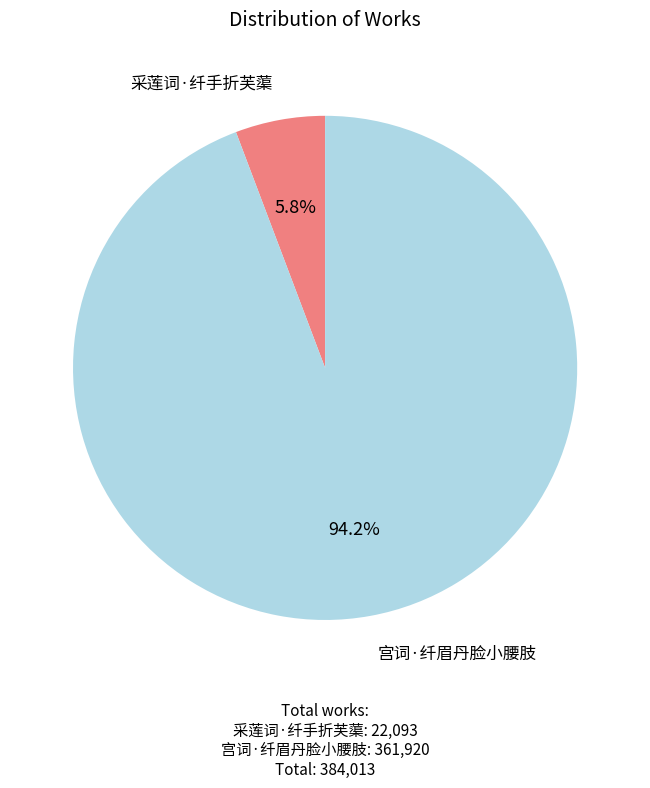

How many slices are in this pie chart?

2